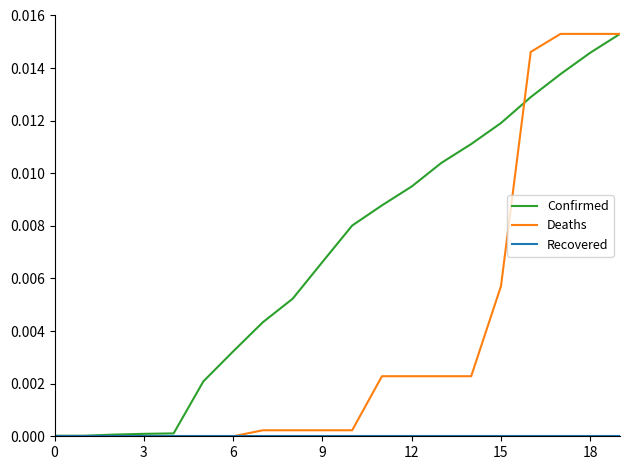

How many series are shown in this chart?

3